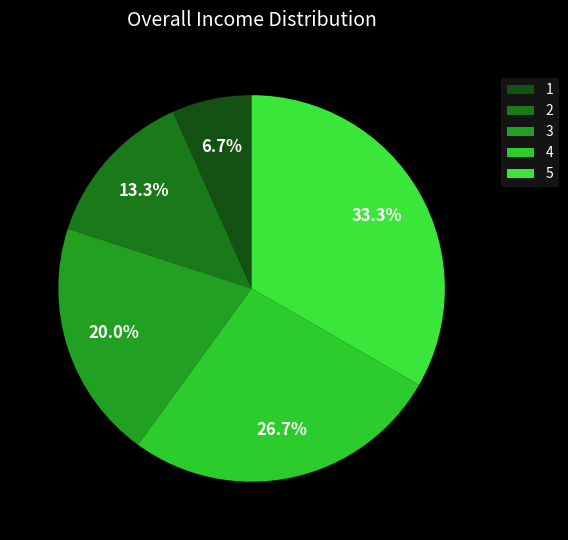

To the nearest percent, what portion does 3 represent?

20%